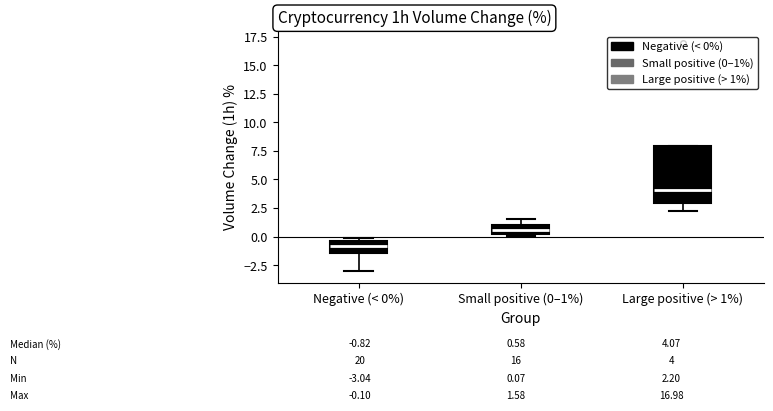

Which box's median line is the highest?

Large positive (> 1%)